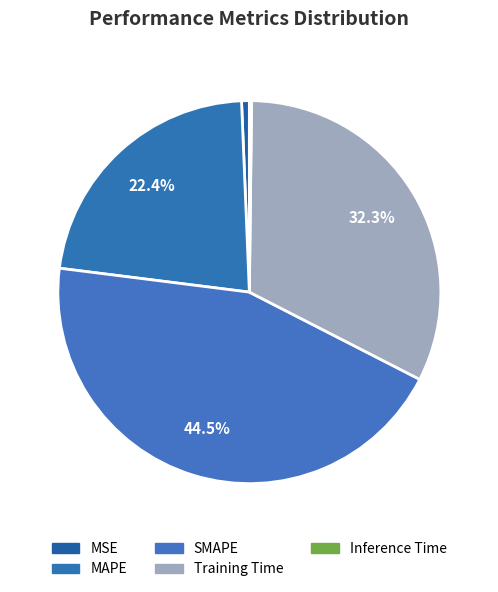

To the nearest percent, what is the difference between the Inference Time and MAPE slice percentages?

22%